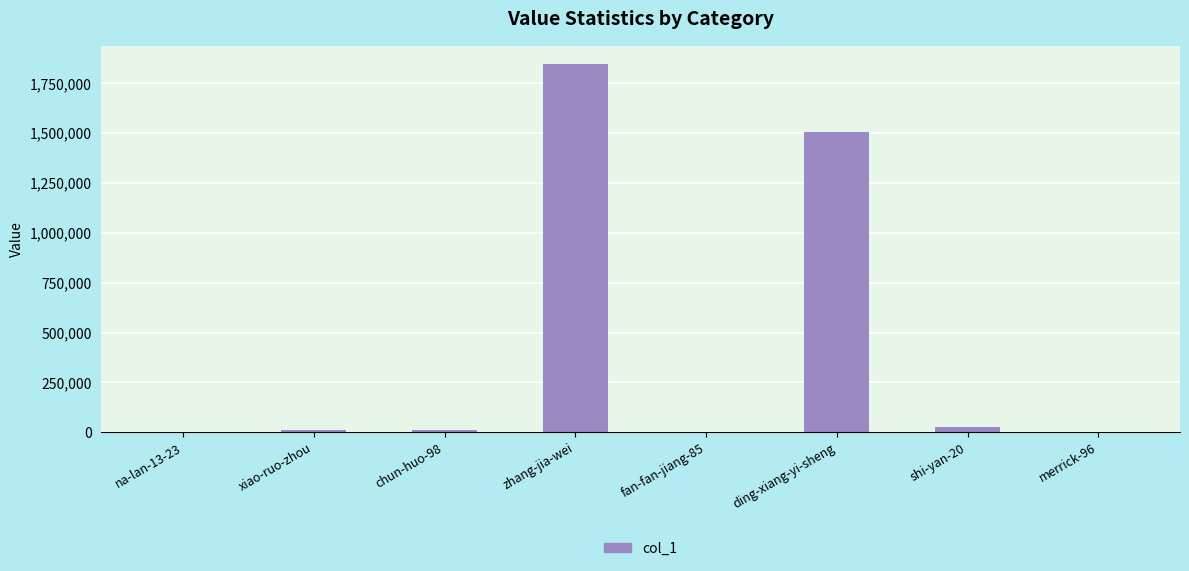

What is the sum of all values?

3402556